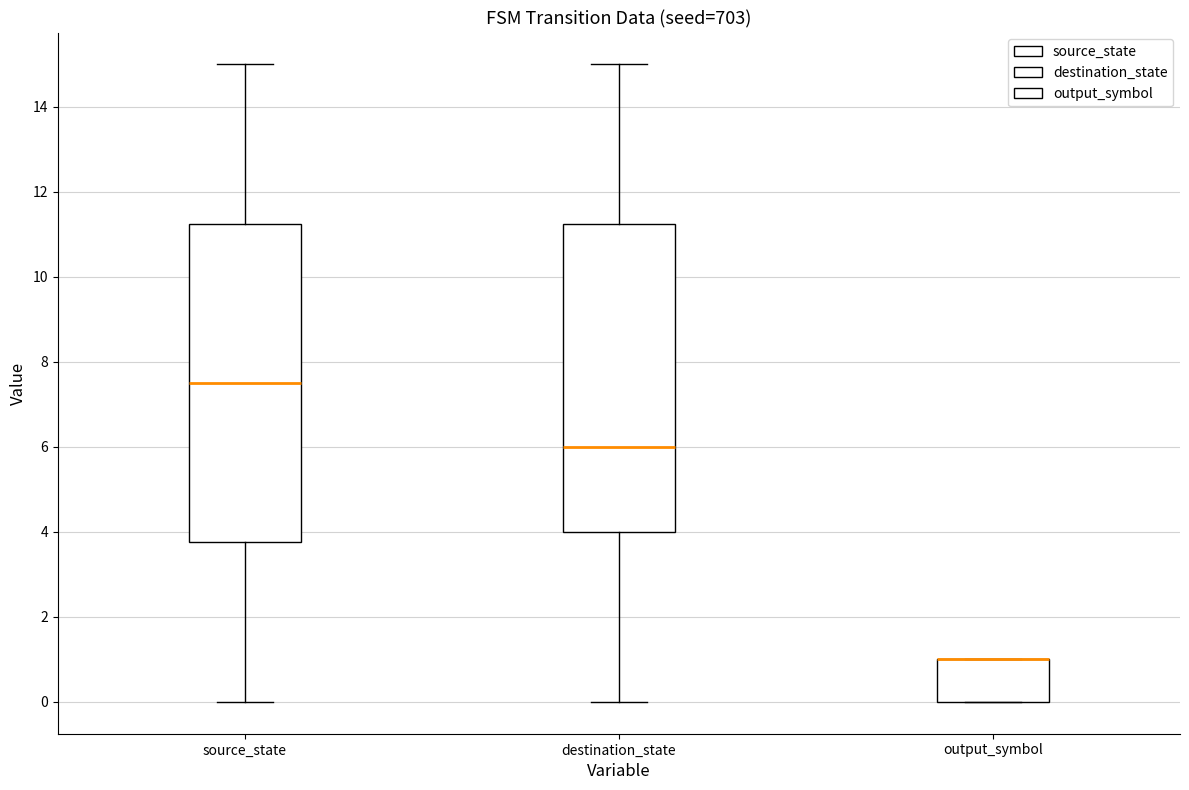

Reading left to right, transcribe this box plot: for each box, give where its median line is, the range the box spans, and where its two whiskers end, as read against the y-axis. The values are not printed on the chart, so give them approximately, as read against the axis.

source_state: median 7.6, box 3.8 to 11.2, whiskers 0.0 to 15.0
destination_state: median 6.0, box 4.0 to 11.2, whiskers 0.0 to 15.0
output_symbol: median 1.0 (drawn on the box's upper edge), box 0.0 to 1.0, whiskers 0.0 to 1.0